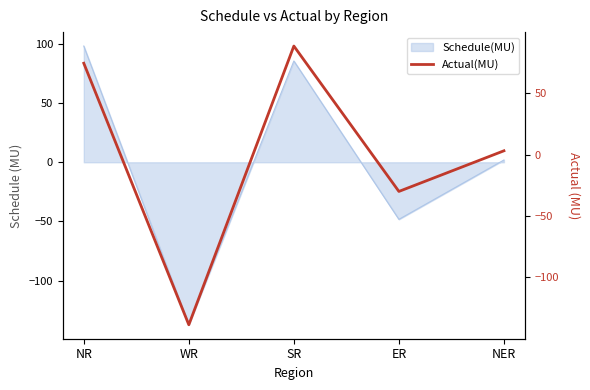

How many data points are less than 3?

2